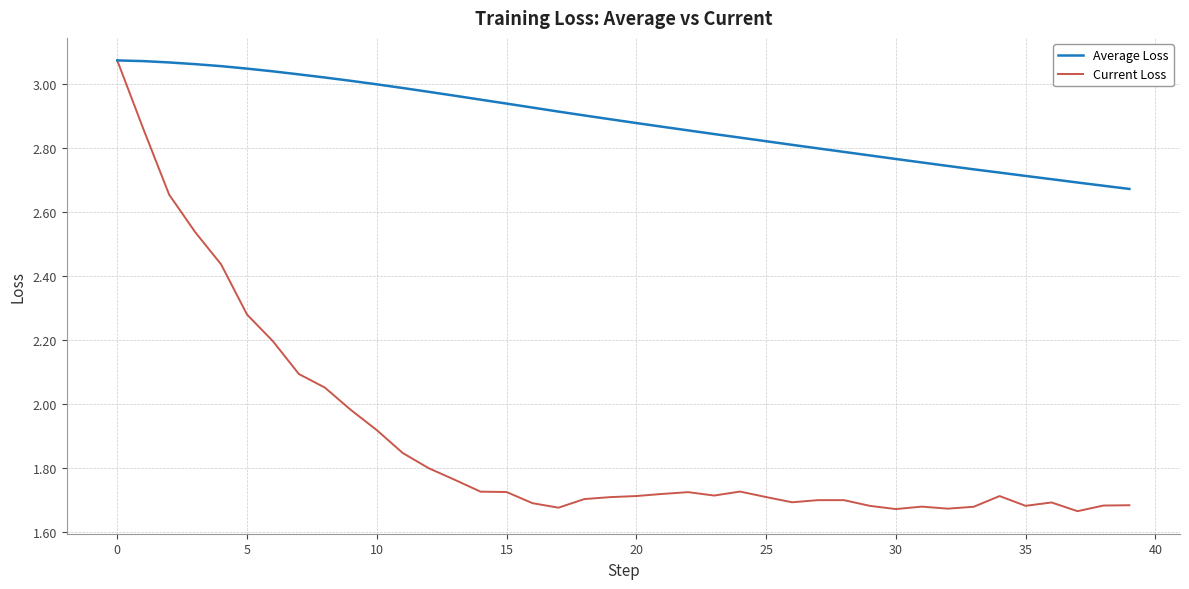

Which series has the widest spread of values?

Current Loss